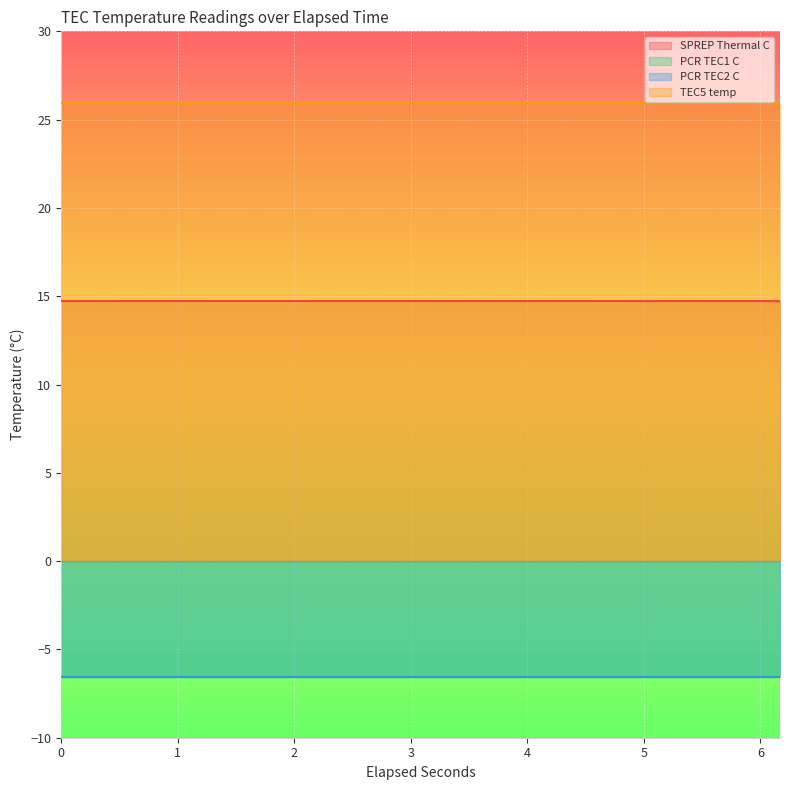

What is the maximum value for SPREP Thermal C?

14.7